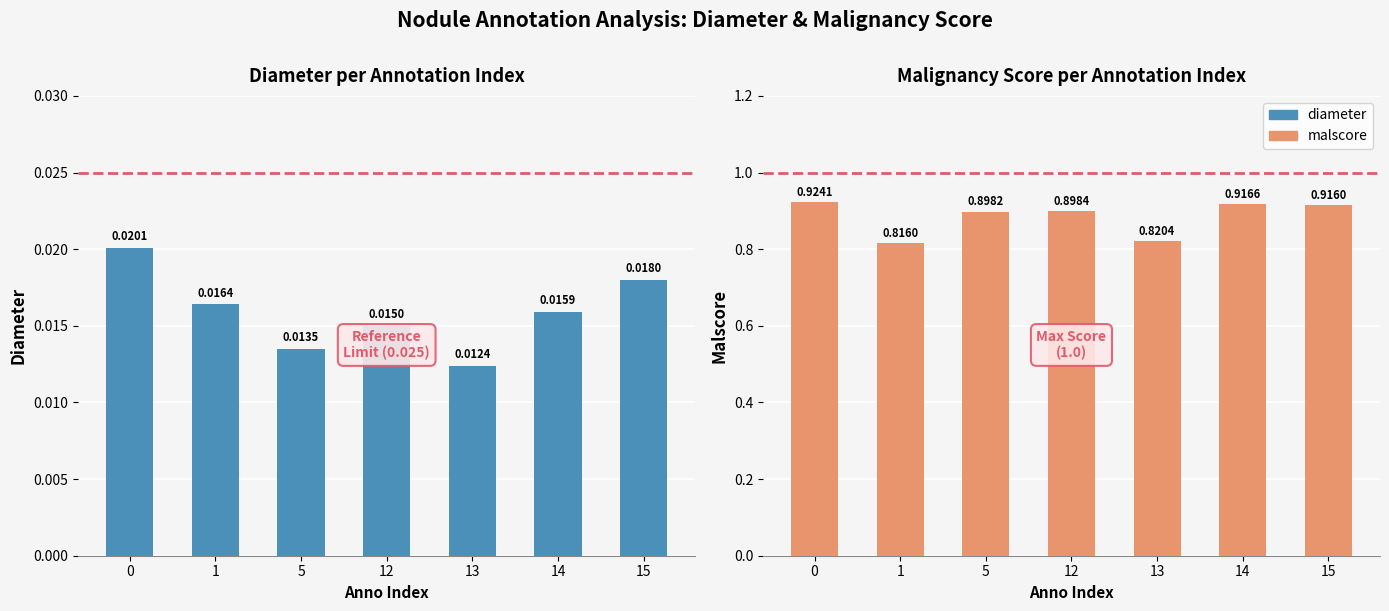

Between 12 and 15, which series saw the biggest shift?

malscore